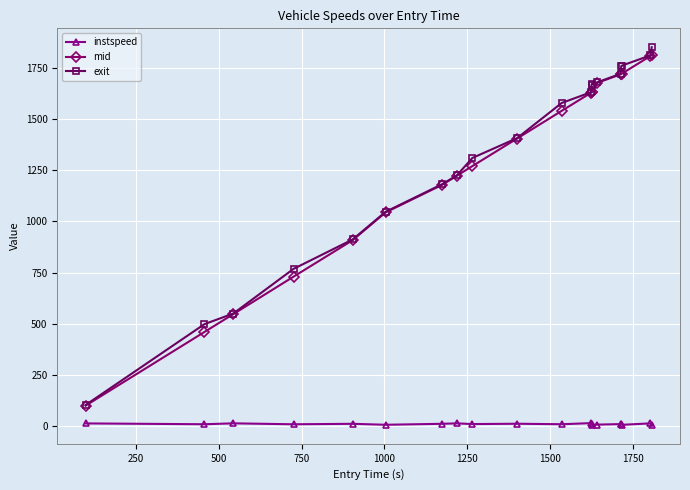

True or false: instspeed and exit cross at least once.

False